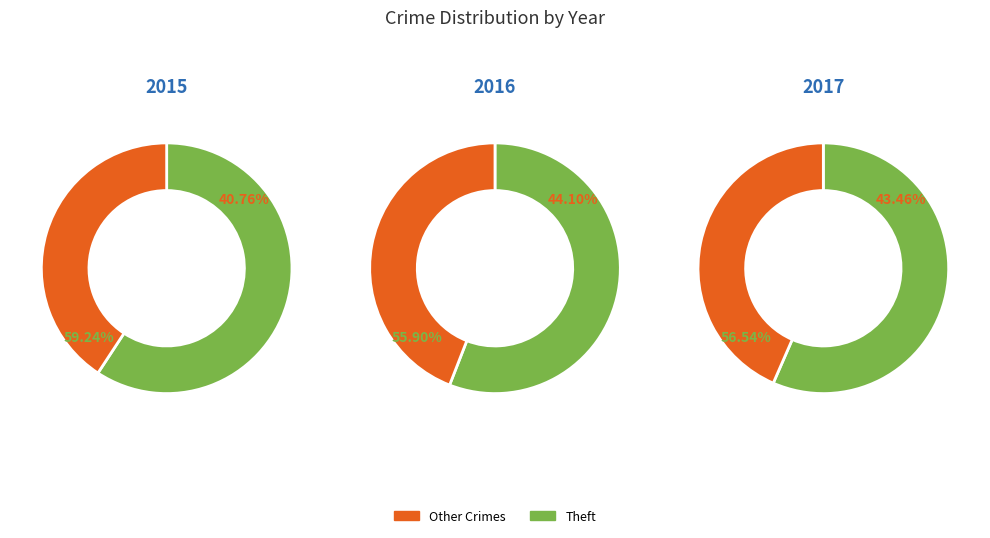

Does Theft represent more than half of the total?

Yes